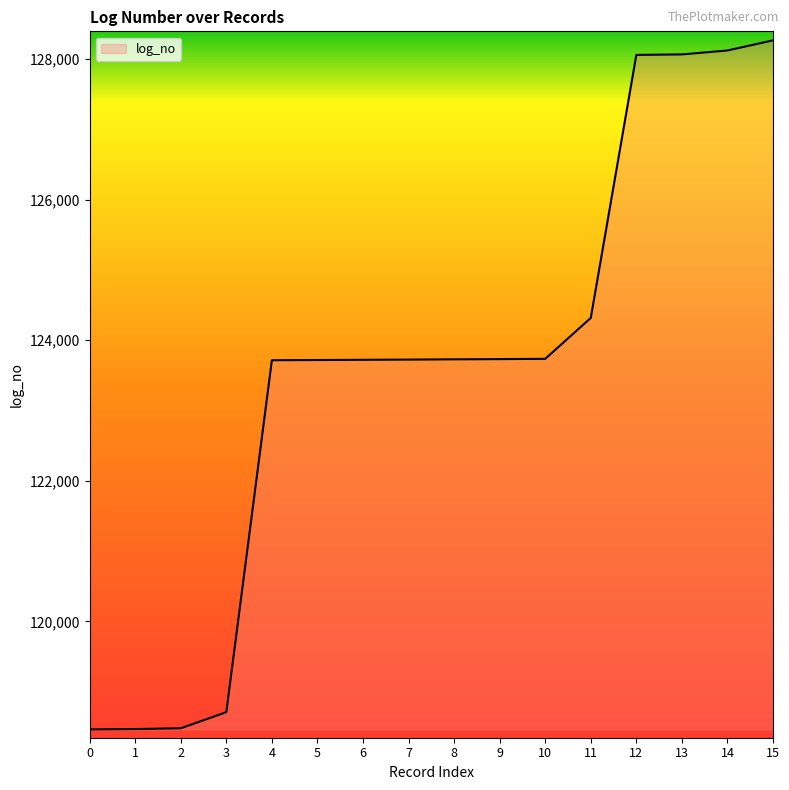

What is the smallest value displayed?

118464